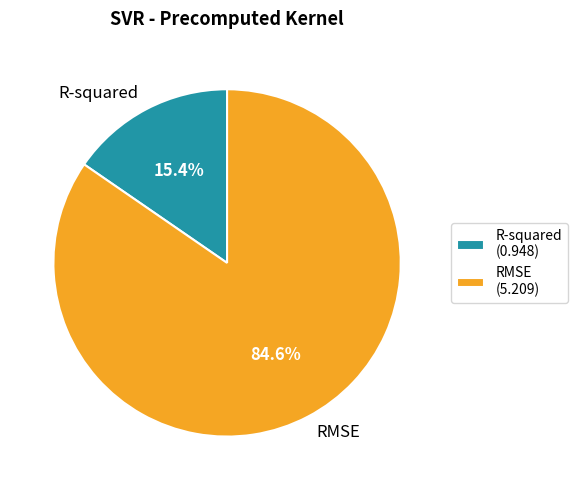

What portion of the pie excludes RMSE?

15.4%